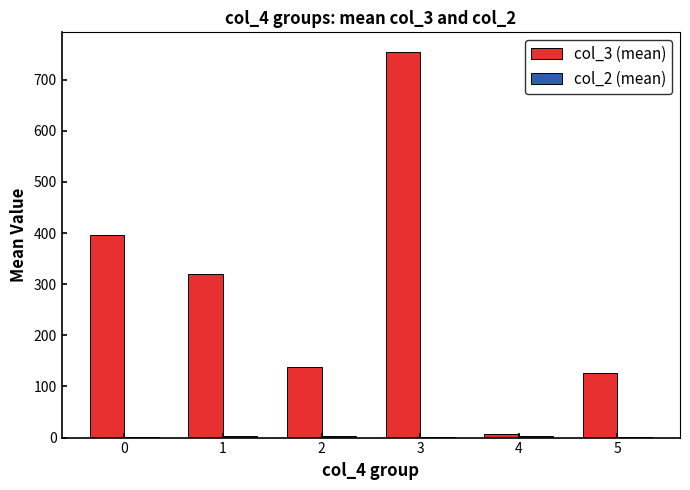

Which series has the largest total across all categories?

col_3 (mean)